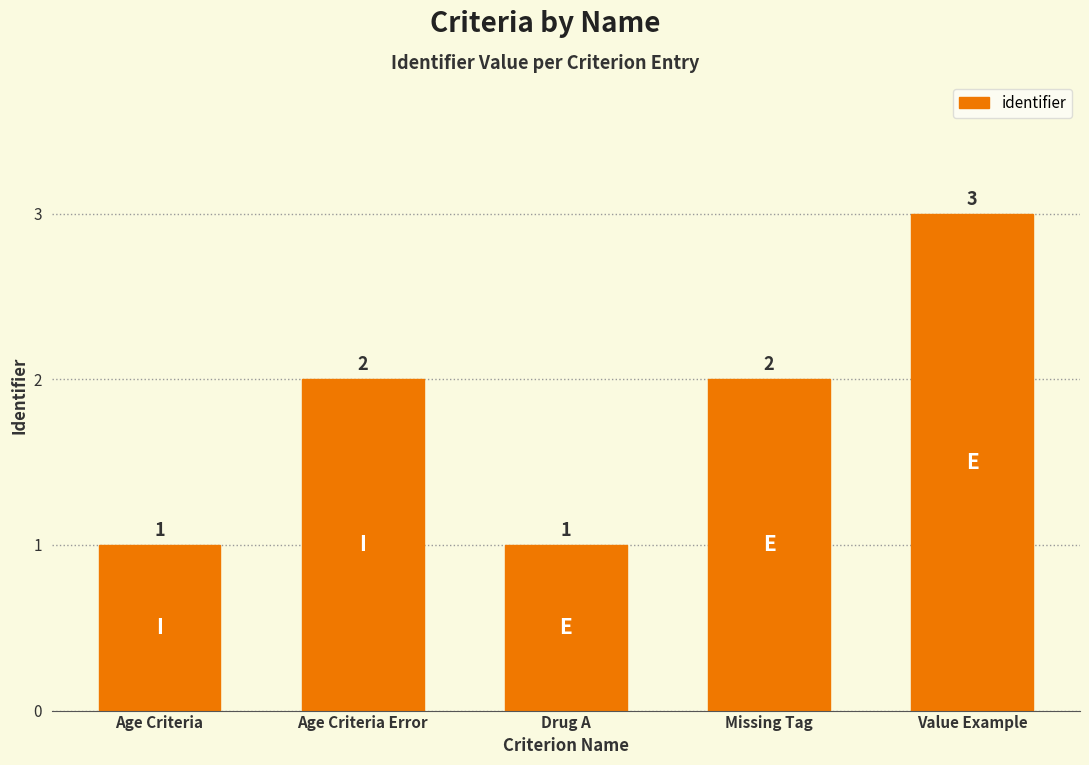

Approximately how many times larger is the value at Age Criteria Error compared to Missing Tag?

1.0